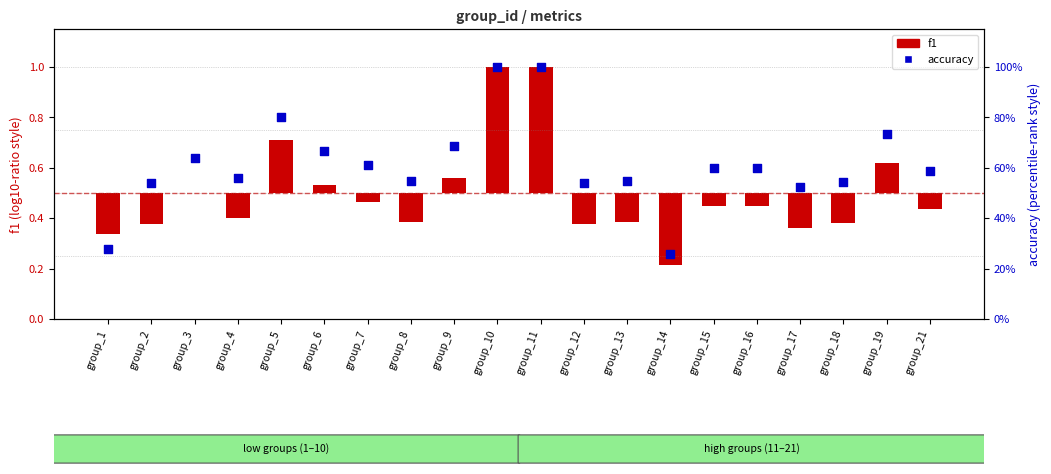

At how many categories does at least one series exceed 0?

20